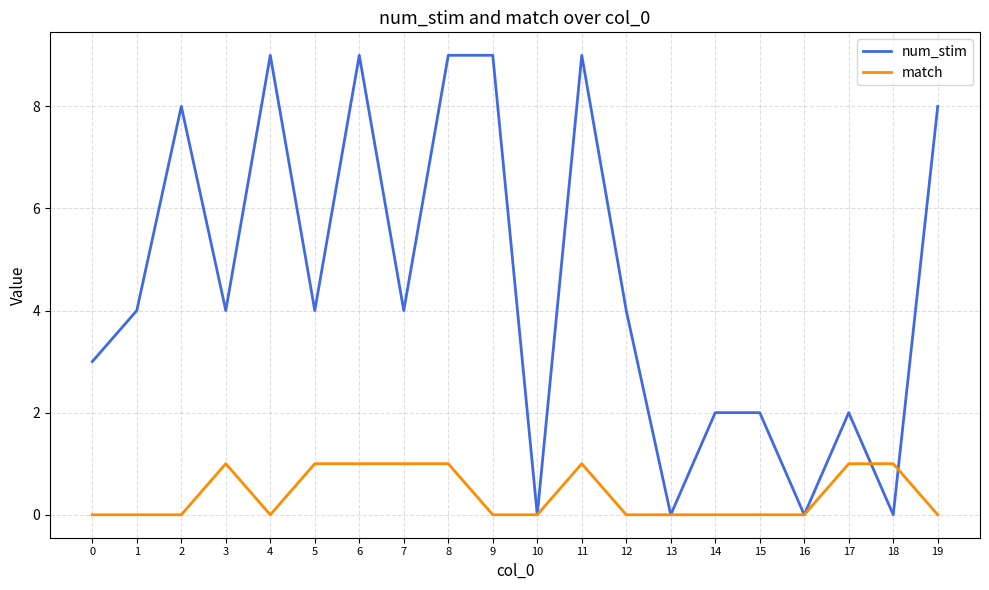

Rank the series by their maximum value, from highest to lowest.

num_stim, match